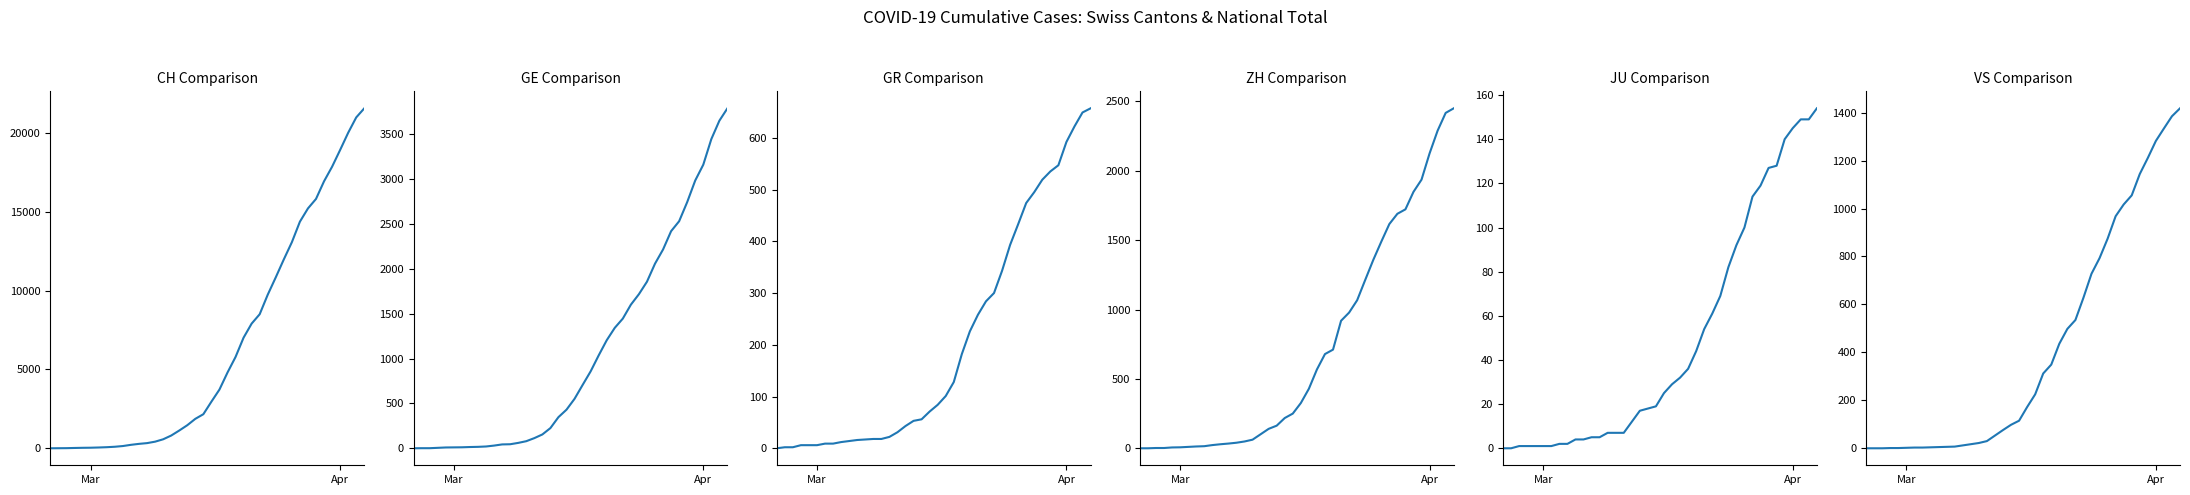

Reading left to right, extract all data points from this chart.

CH: 0	4	8	20	30	36	50	69	97	142	219	280	327	419	569	806	1124	1461	1866	2160	2954	3722	4801	5788	7014	7904	8498	9735	10838	11975	13064	14367	15207	15809	16928	17852	18915	20005	20978	21554
GE: 0	1	1	5	9	10	11	14	16	20	30	43	45	60	79	113	154	225	347	430	551	705	857	1035	1204	1342	1445	1600	1717	1856	2057	2215	2419	2530	2743	2984	3160	3445	3650	3788
GR: 0	2	2	6	6	6	9	9	12	14	16	17	18	18	22	31	43	53	56	71	84	101	128	182	226	258	284	300	343	393	433	474	495	519	535	547	592	622	649	657
ZH: 0	0	2	2	6	7	10	13	15	23	29	34	40	49	62	101	140	163	218	250	326	429	568	679	711	919	978	1067	1213	1357	1489	1616	1690	1722	1848	1936	2125	2289	2417	2450
JU: 0	0	1	1	1	1	1	2	2	4	4	5	5	7	7	7	12	17	18	19	25	29	32	36	44	54	61	69	82	92	100	114	119	127	128	140	145	149	149	154
VS: 0	0	0	1	1	2	3	3	4	5	6	7	12	17	22	30	53	76	98	115	172	225	312	349	436	498	535	628	728	793	874	968	1017	1055	1144	1211	1282	1334	1385	1418